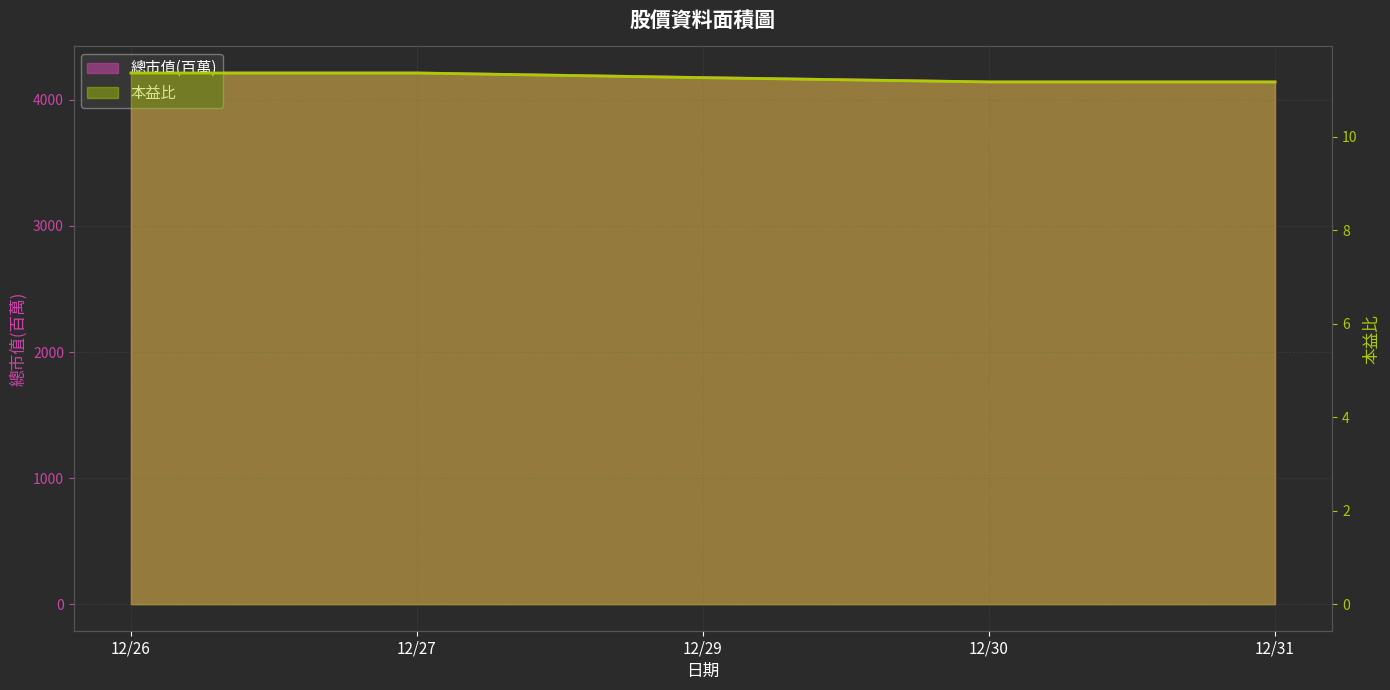

What is the difference between the maximum and minimum values in the 總市值(百萬) series?

72.0